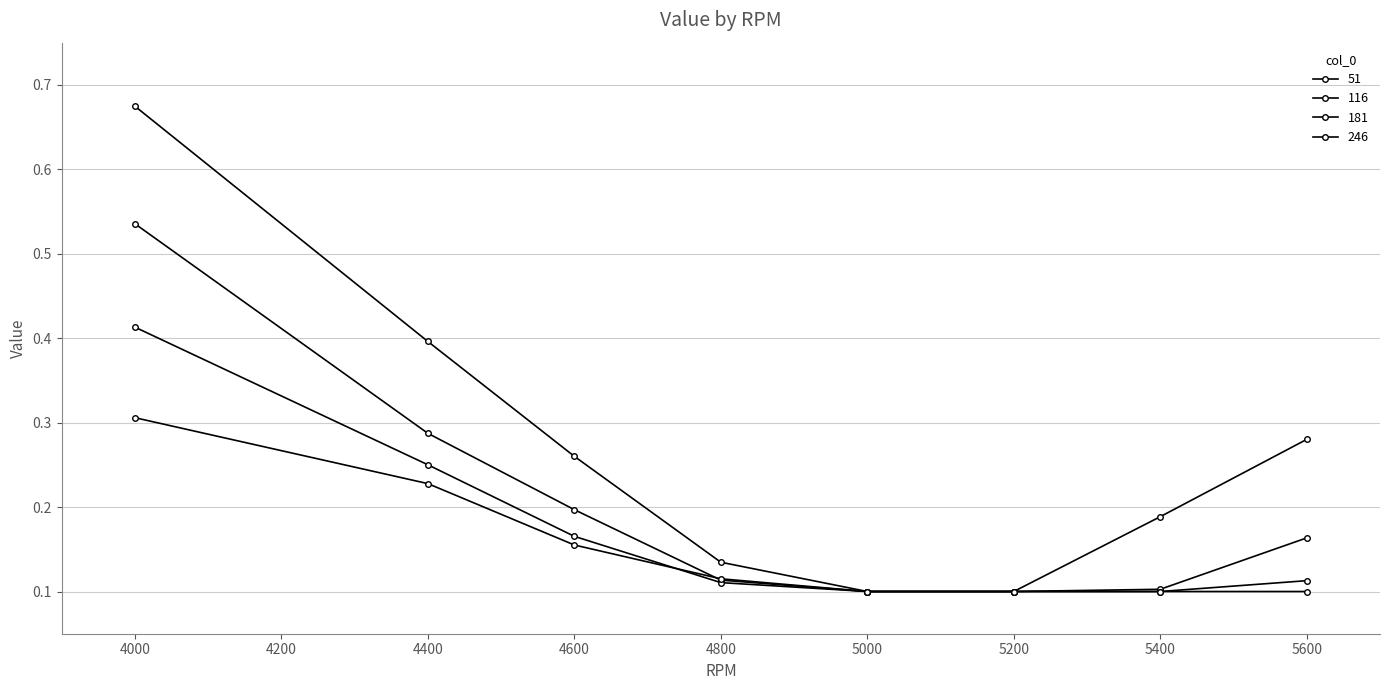

Does the chart display data point markers on the line(s)?

Yes